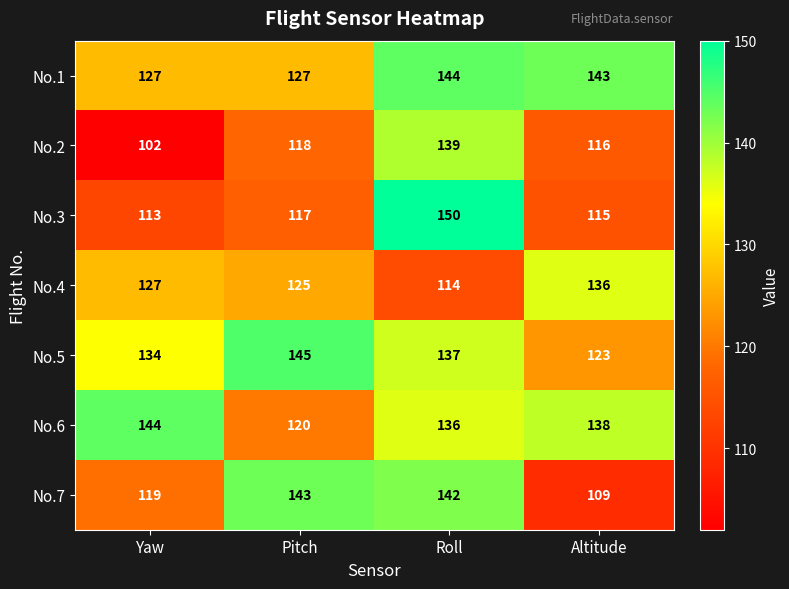

What is the difference between the maximum and minimum values in the No.6 series?

24